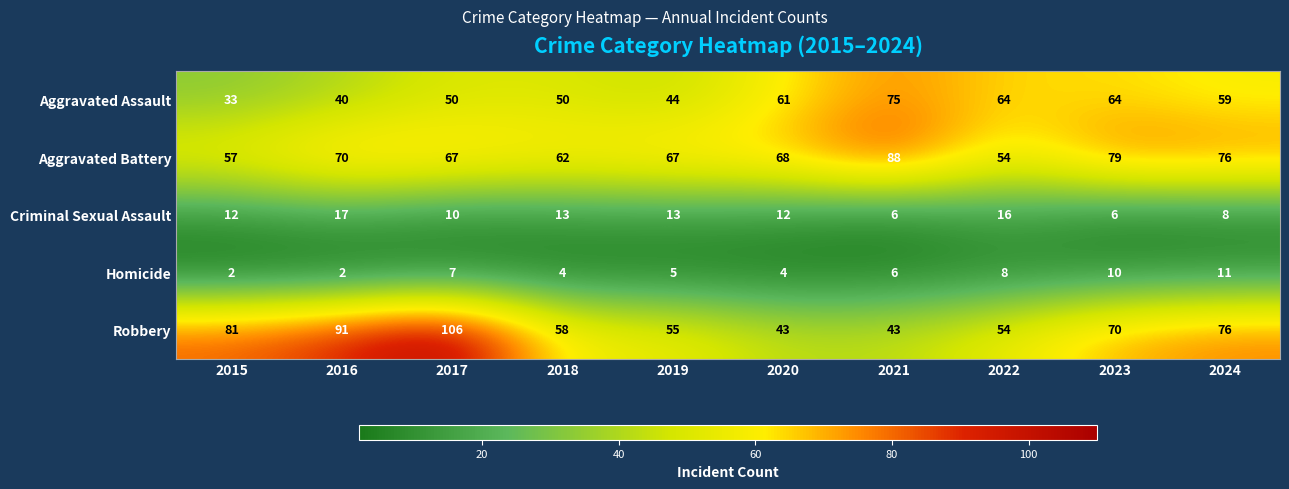

Is it true that Aggravated Assault equals 42 at 2020?

False